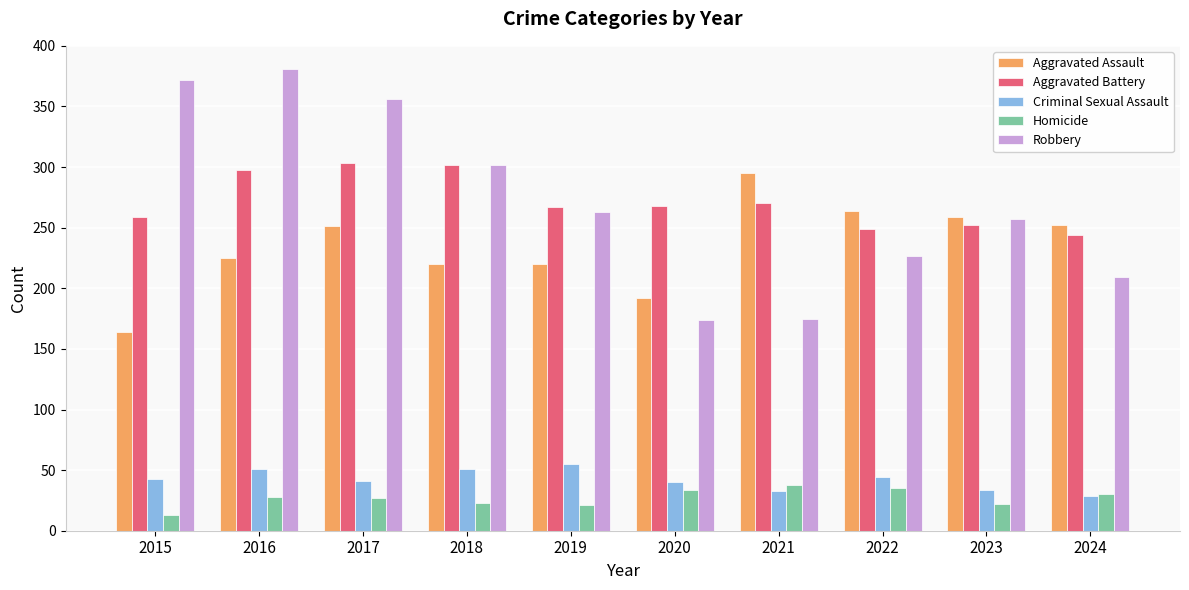

Which series has the widest spread of values?

Robbery